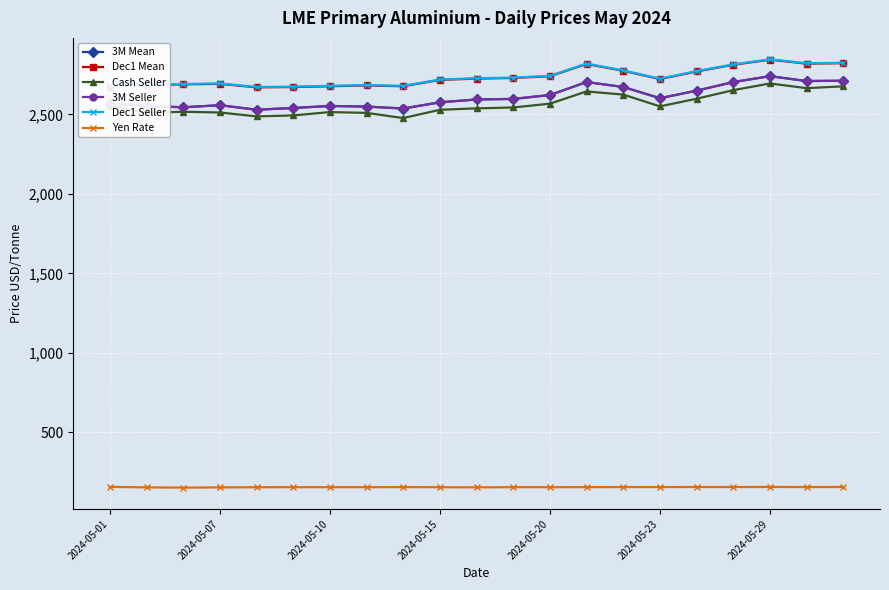

What is the value of the Dec1 Mean point at the 13th from the left?

2740.5